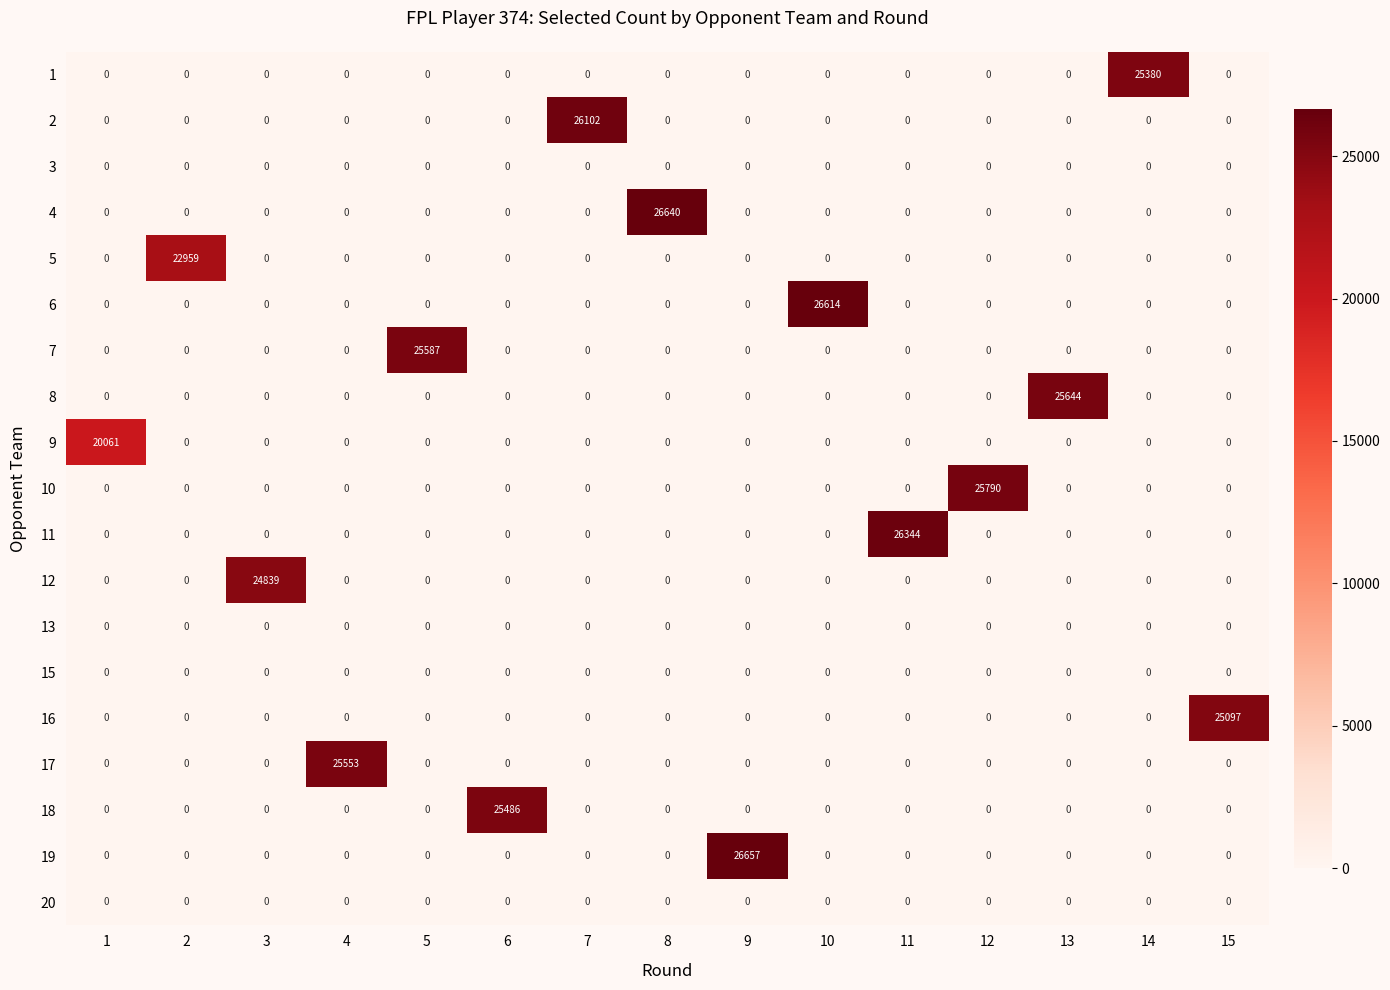

At how many categories does at least one series exceed 1327?

15